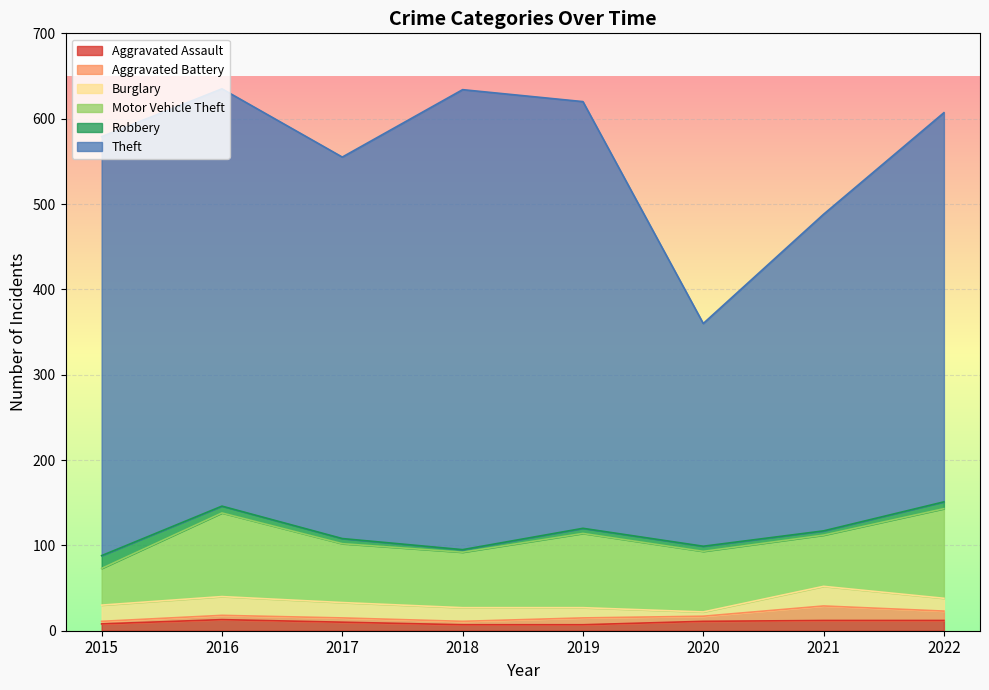

How many times do Aggravated Battery and Robbery cross each other?

1